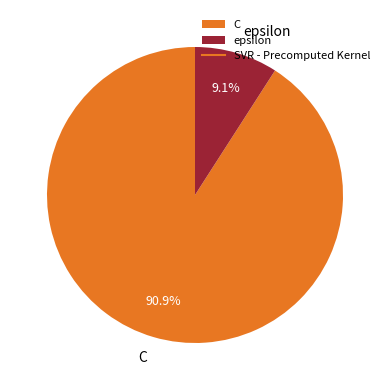

How many slices are in this pie chart?

2